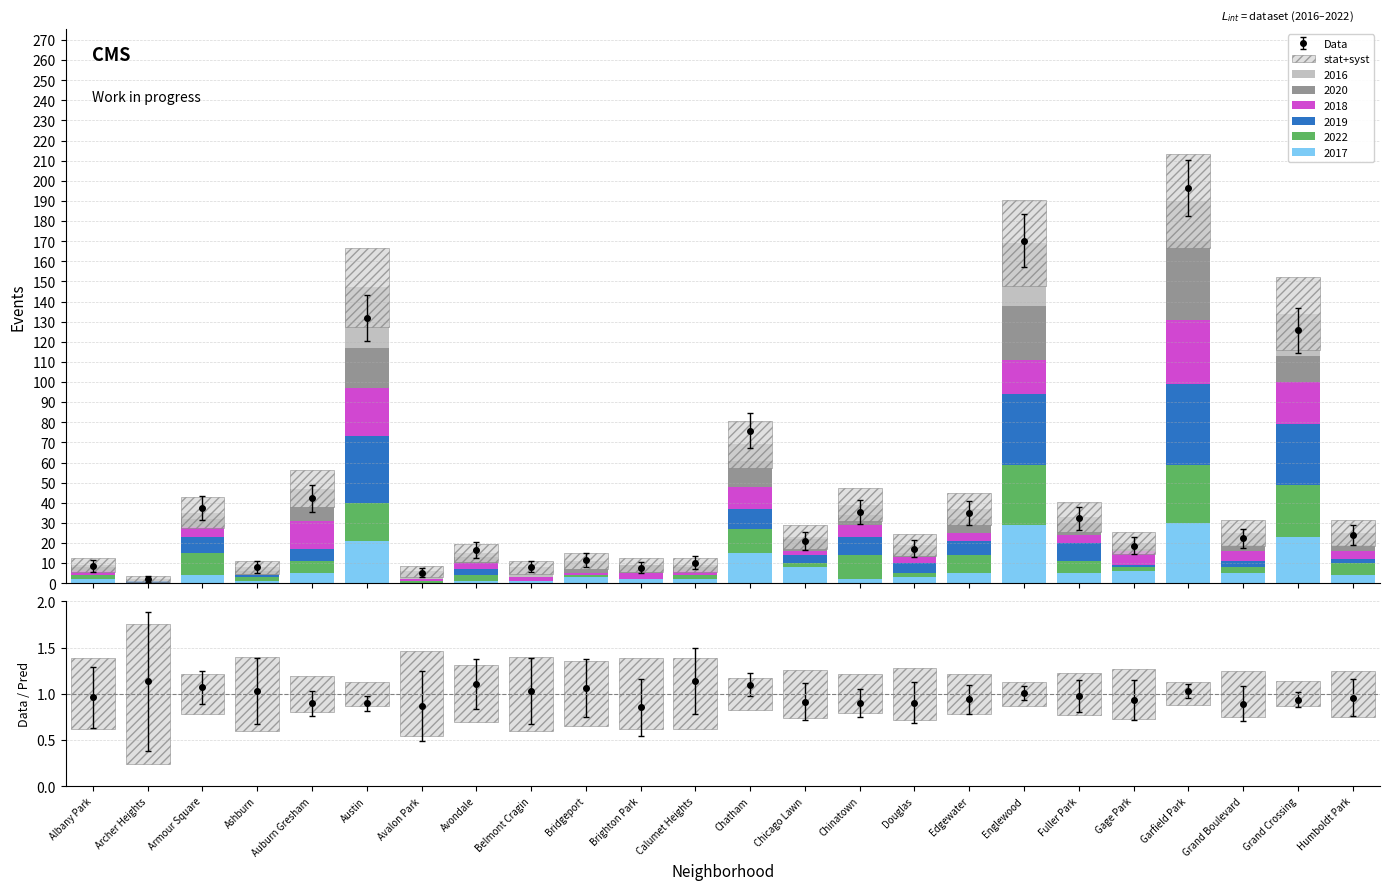

What is the label of the 6th bar from the right?

Fuller Park